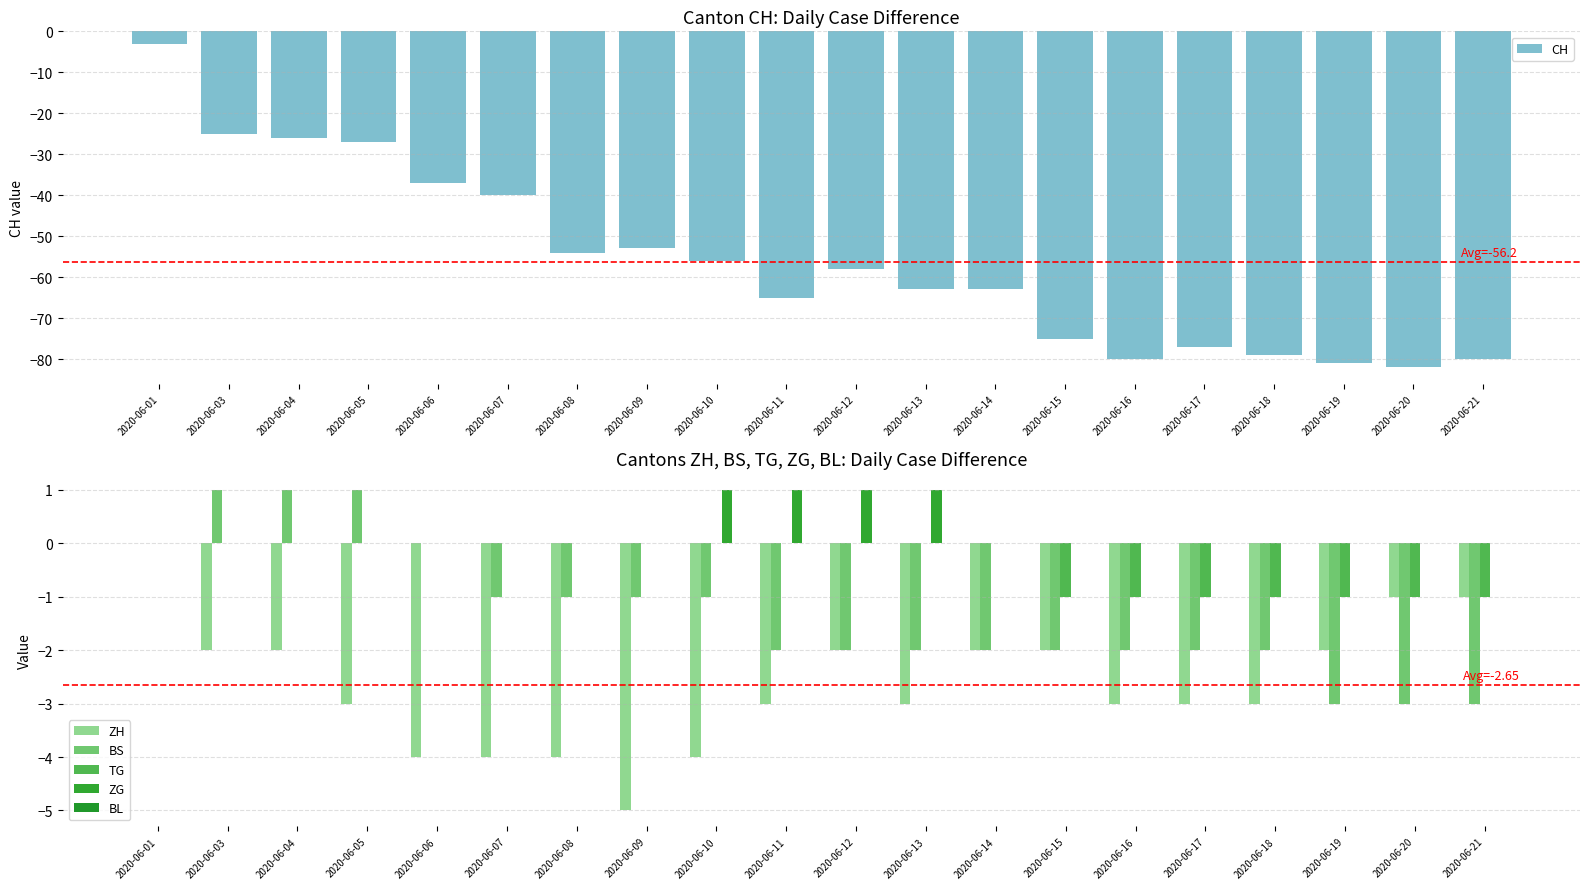

The value of BS at 2020-06-12 is -2. True or false?

True